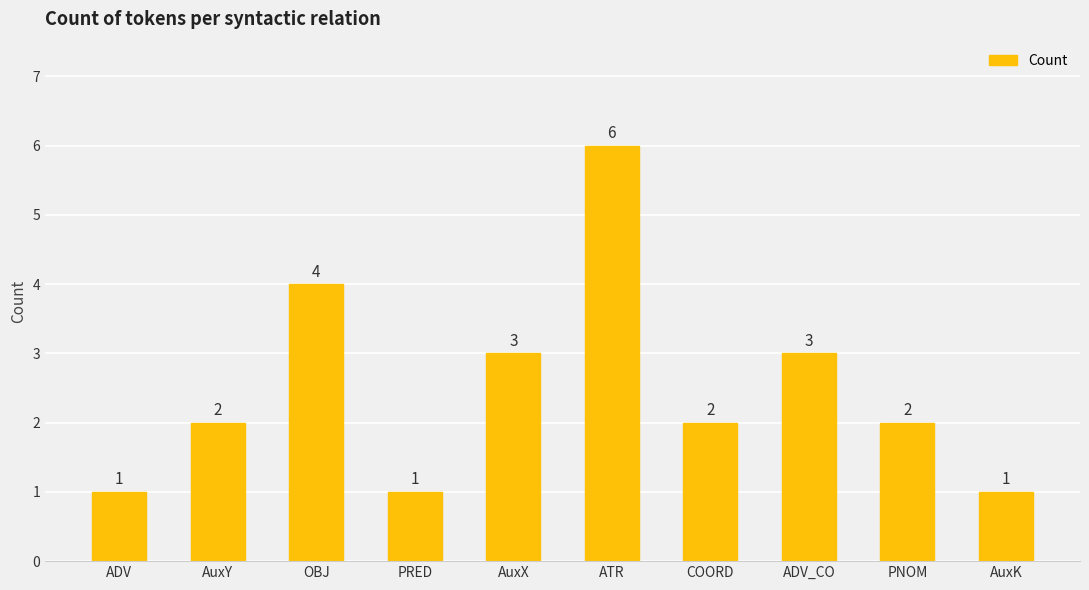

What is the label of the 10th bar from the right?

ADV